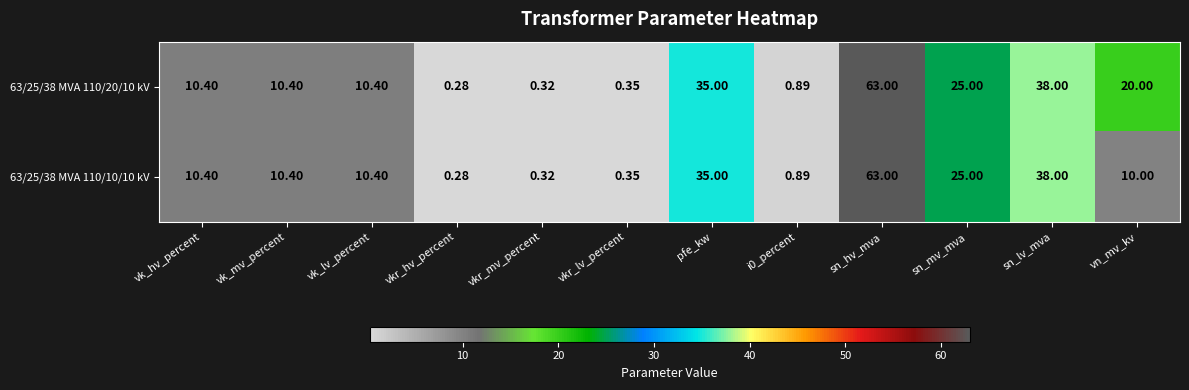

Which category has the highest value across all series?

sn_hv_mva